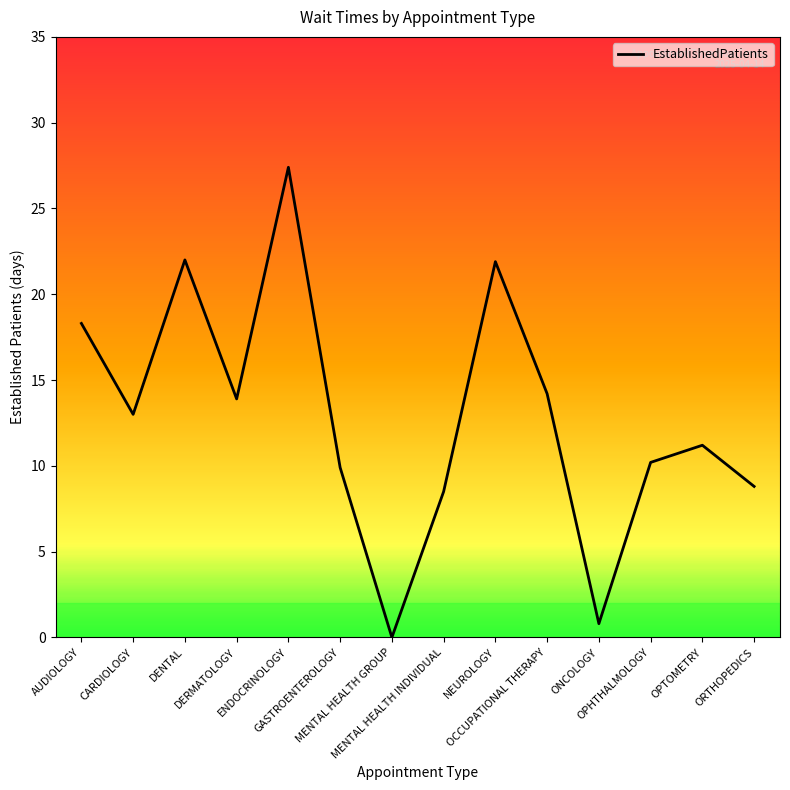

Between DERMATOLOGY and CARDIOLOGY, which is larger?

DERMATOLOGY